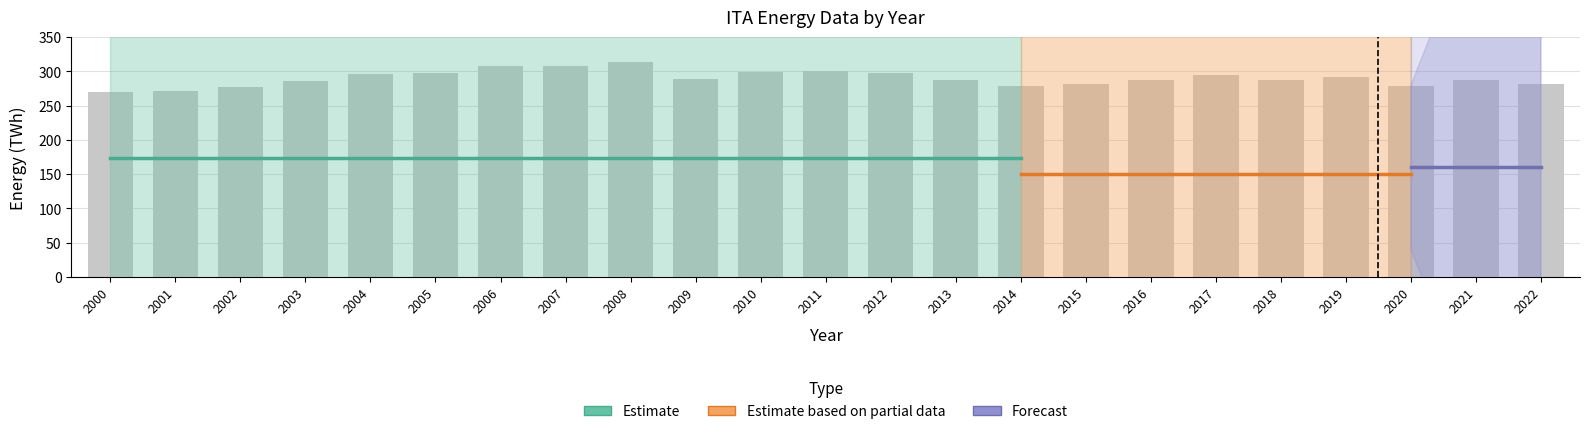

The total_production_twh series shows 73.7 at 2021. True or false?

False